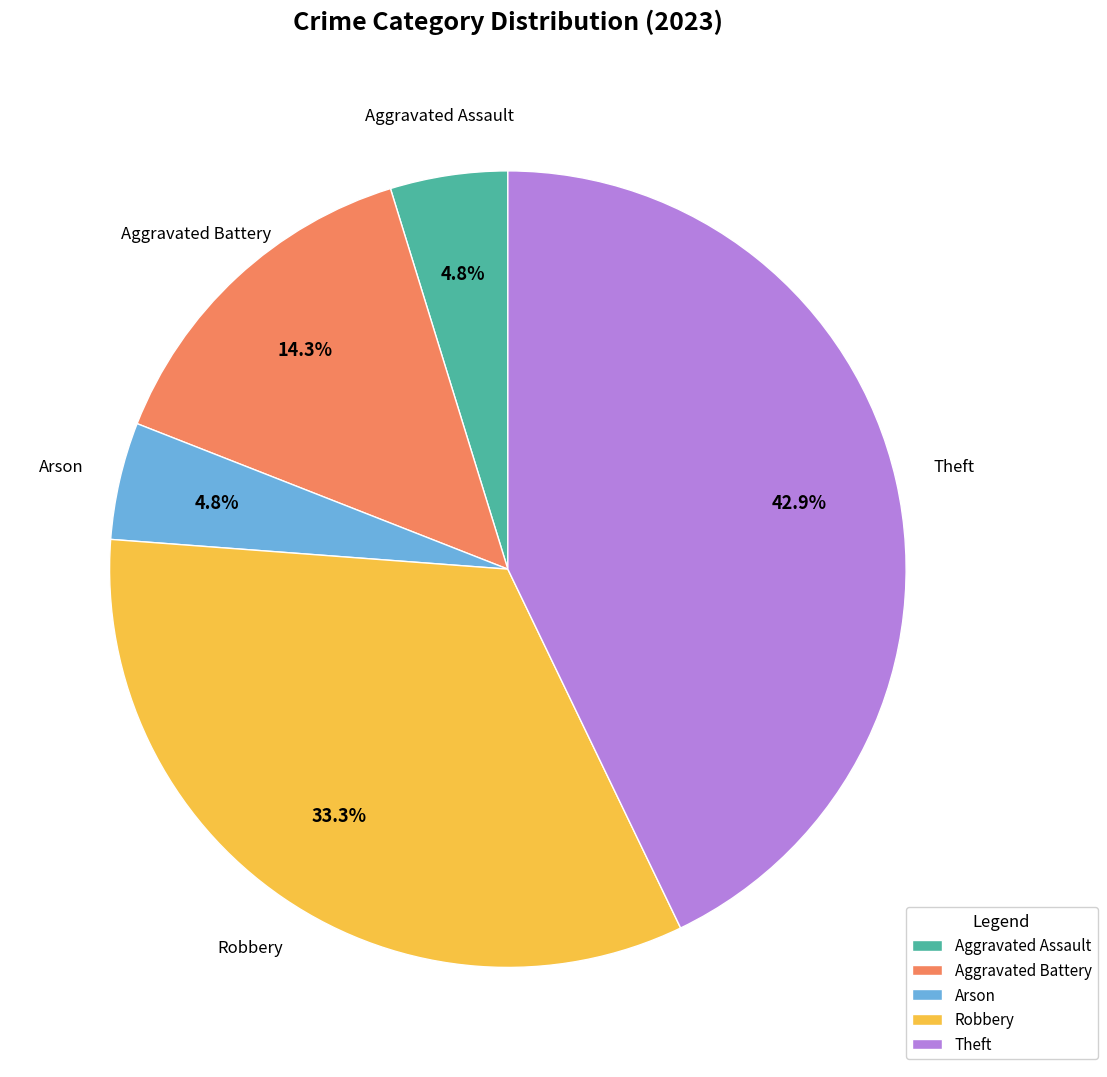

How many segments does this pie chart have?

5